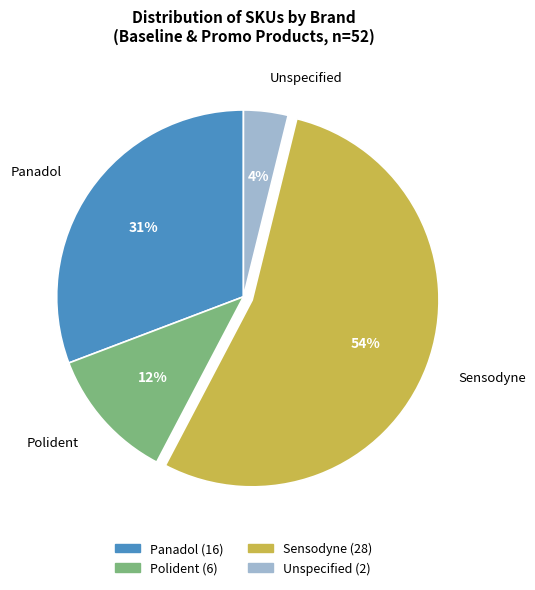

Which slice is the largest?

Sensodyne